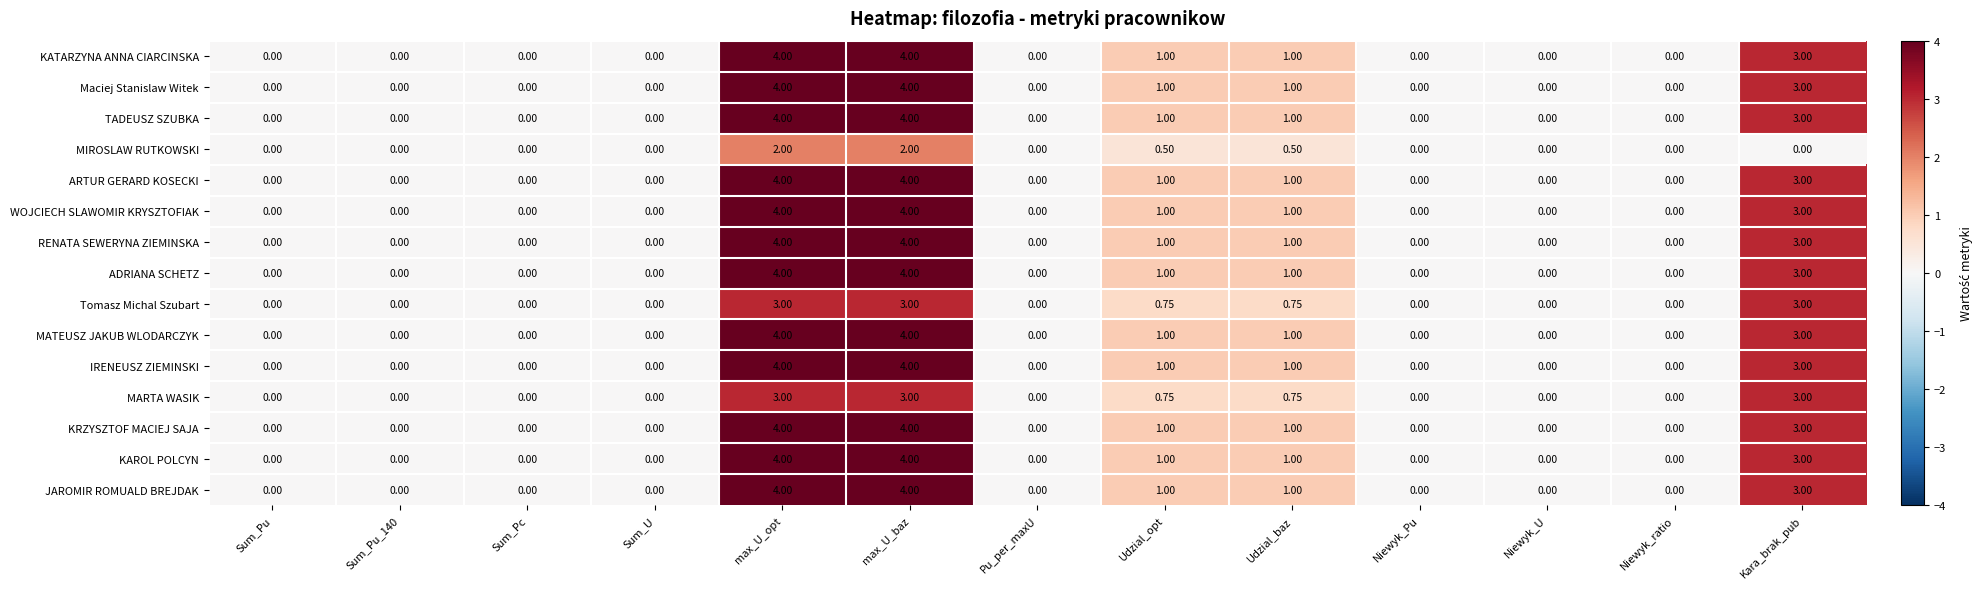

Is the value of Maciej Stanislaw Witek at Kara_brak_pub greater than the value of ARTUR GERARD KOSECKI at Udzial_opt?

Yes